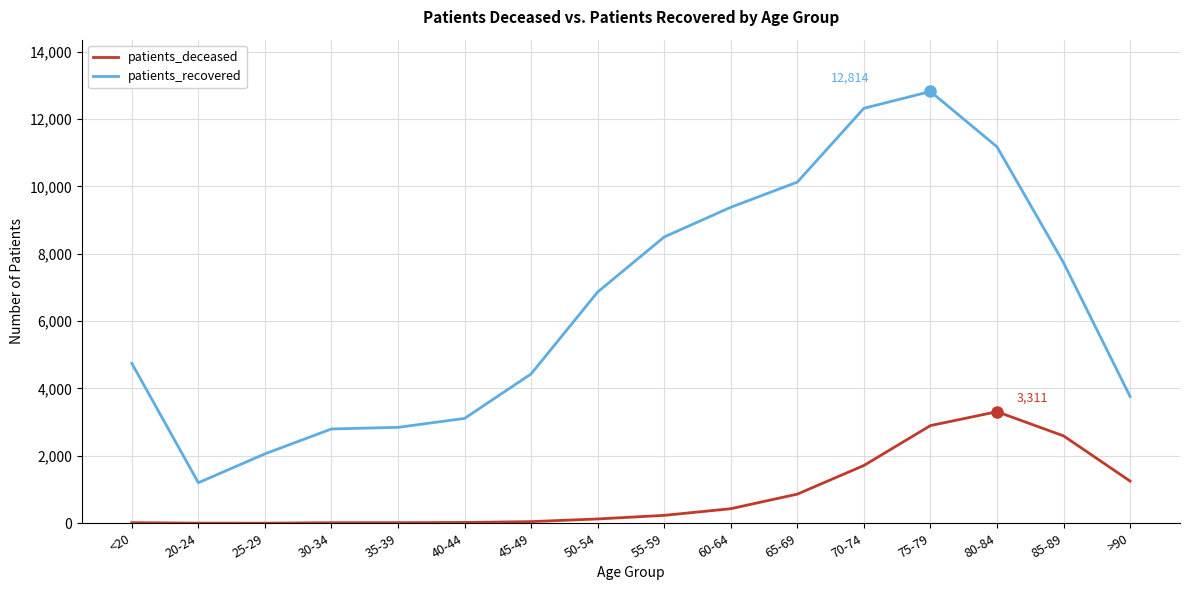

What is the difference between the patients_recovered values at 45-49 and 35-39?

1586